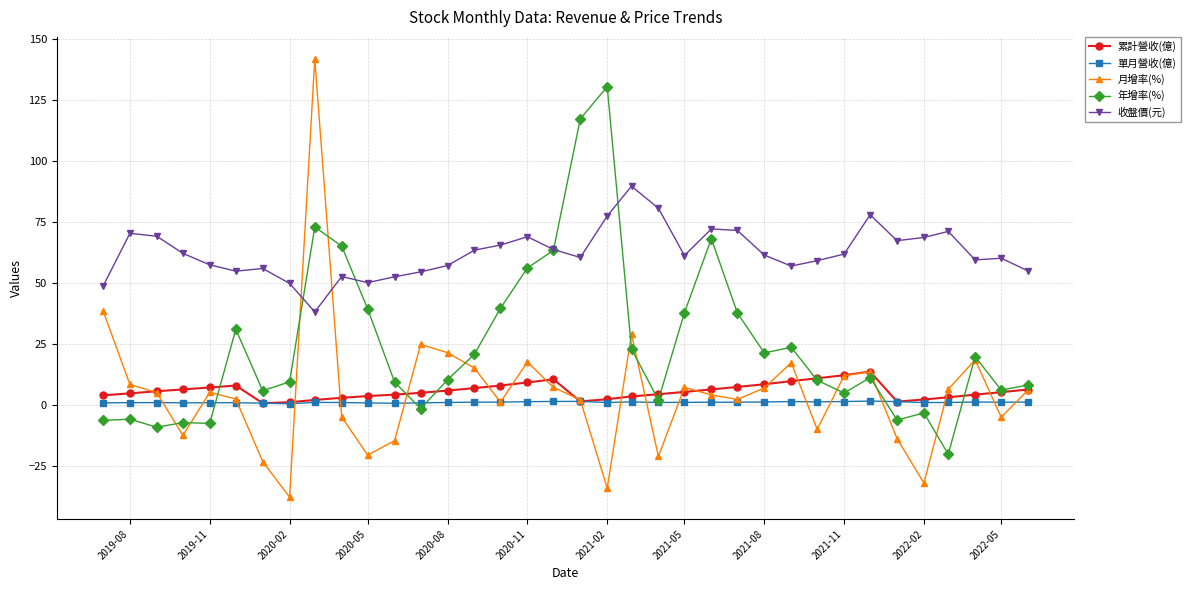

Which series has the largest total across all categories?

收盤價(元)